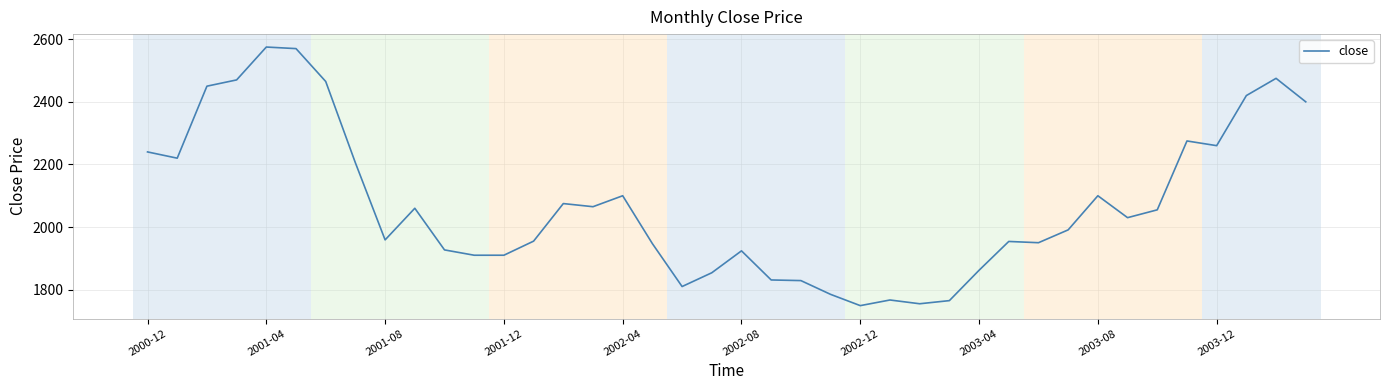

What is the minimum value shown in the chart?

1749